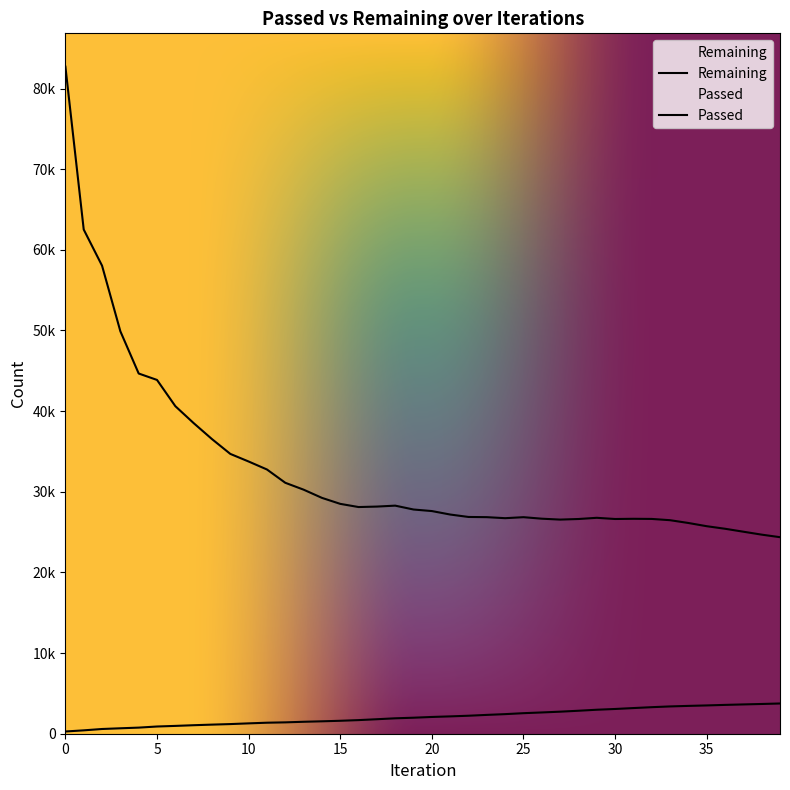

The value of Passed at 33 is 5227. True or false?

False